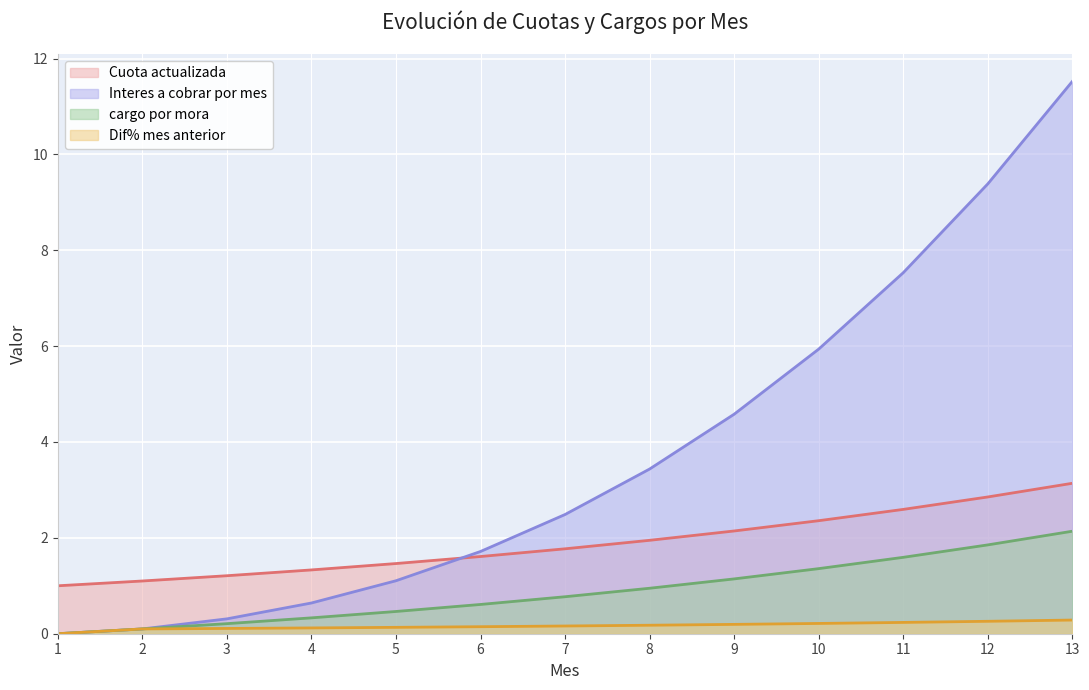

Is the value of Interes a cobrar por mes at 10 greater than the value of Dif% mes anterior at 13?

Yes